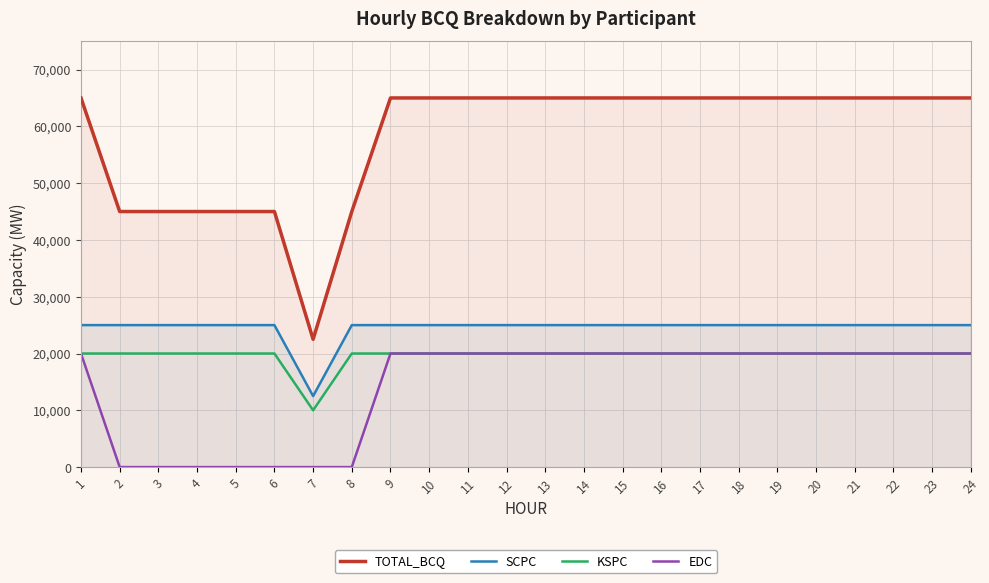

In SCPC, how many points are lower than both neighbors (excluding endpoints)?

1